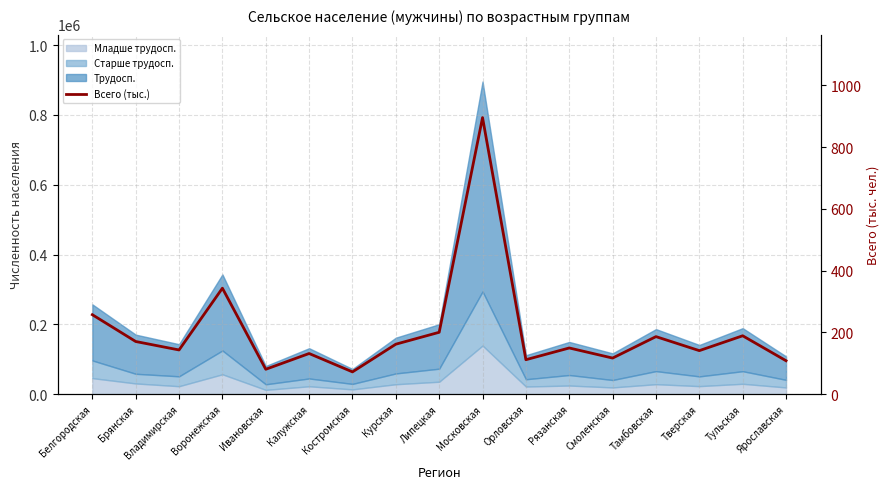

Reading right to left, transcribe all the data shown in this chart.

108.1	188.9	140.8	186.2	116.7	149.4	111.4	895.7	200.3	161.7	72.0	131.5	80.5	343.0	143.0	170.4	257.2